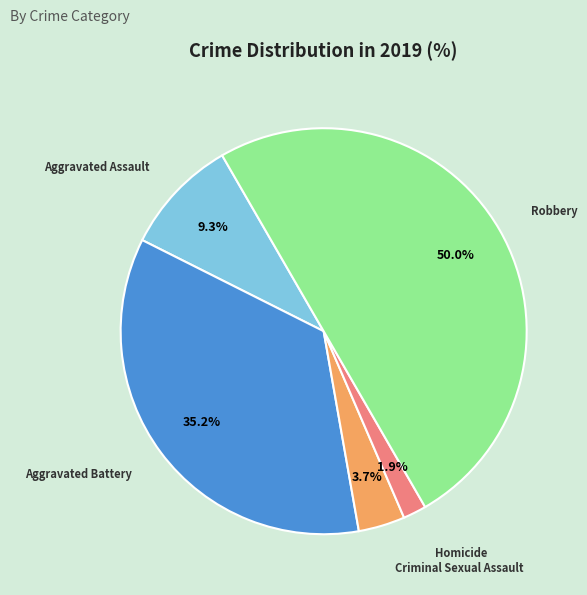

Which category has the smallest portion of the pie?

Homicide